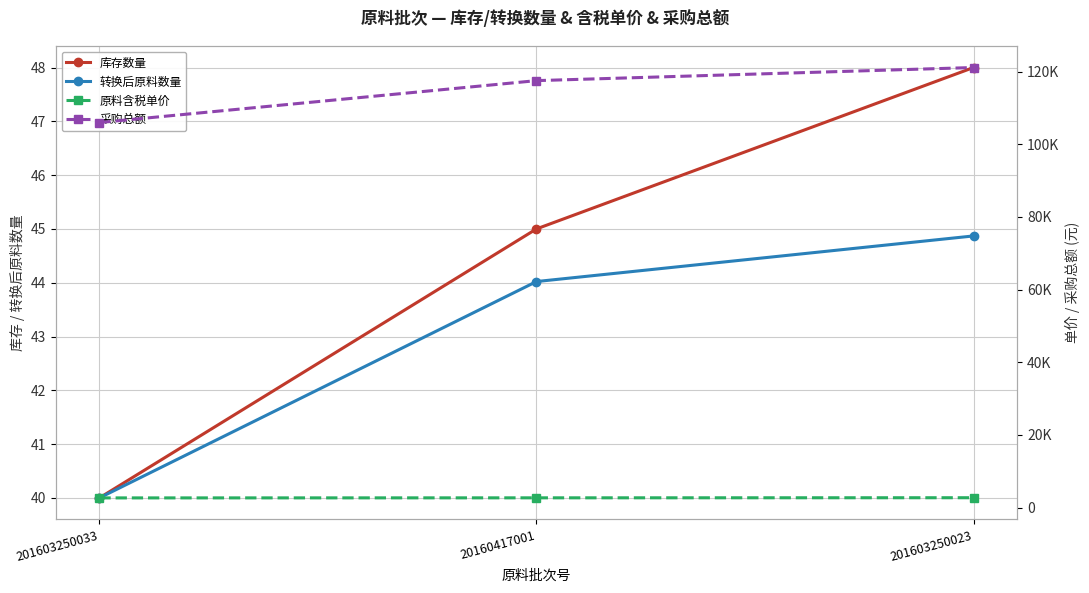

Read the 库存数量 value at 201603250033.

40.0